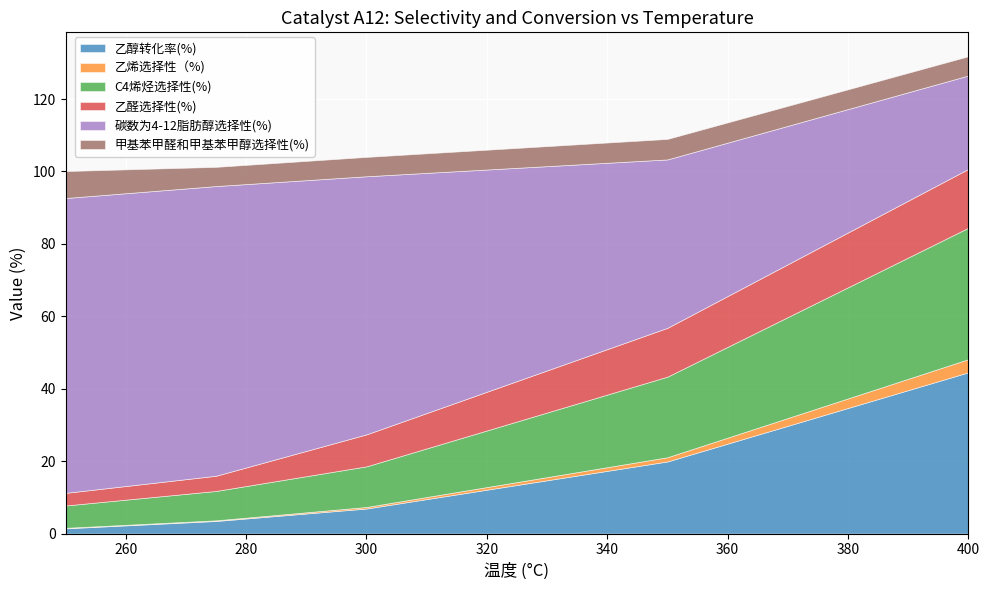

Reading left to right, list all the values displayed in this chart.

乙醇转化率(%): 250=1.4	275=3.5	300=6.9	350=19.9	400=44.5
乙烯选择性（%): 250=0.1	275=0.2	300=0.4	350=1.2	400=3.6
C4烯烃选择性(%): 250=6.2	275=8.1	300=11.2	350=22.3	400=36.3
乙醛选择性(%): 250=3.5	275=4.2	300=8.8	350=13.5	400=16.2
碳数为4-12脂肪醇选择性(%): 250=81.4	275=80.0	300=71.3	350=46.5	400=25.8
甲基苯甲醛和甲基苯甲醇选择性(%): 250=7.5	275=5.3	300=5.3	350=5.7	400=5.3